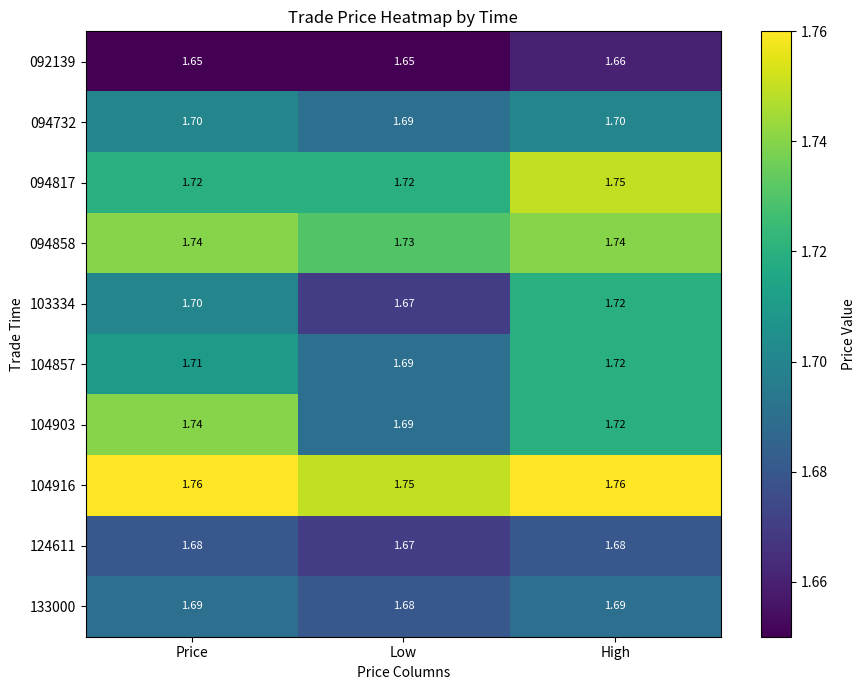

Which series changed the most between Price and High?

094817